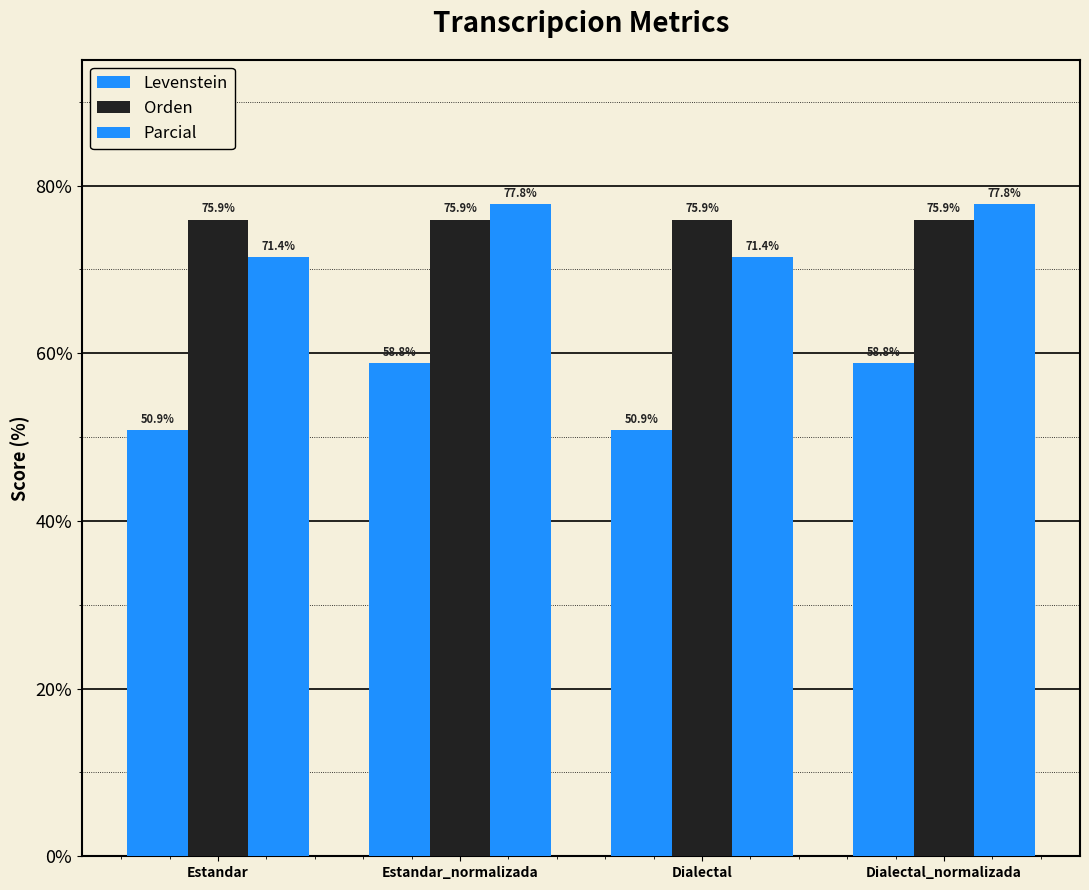

What position from the left is Estandar_normalizada?

2